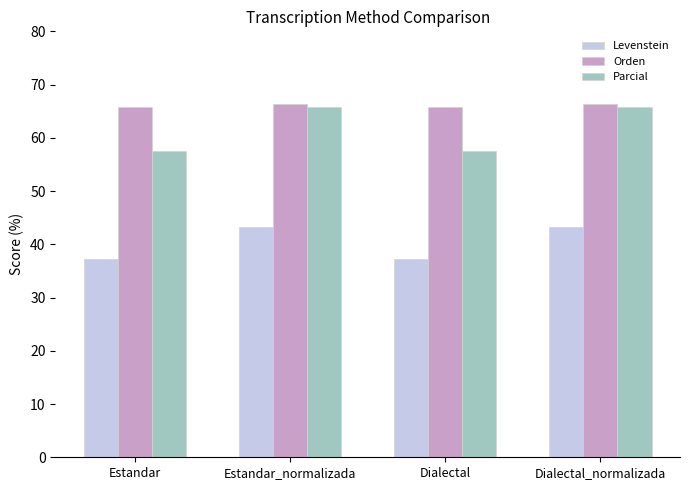

The value of Parcial at Estandar_normalizada is 65.8. True or false?

True